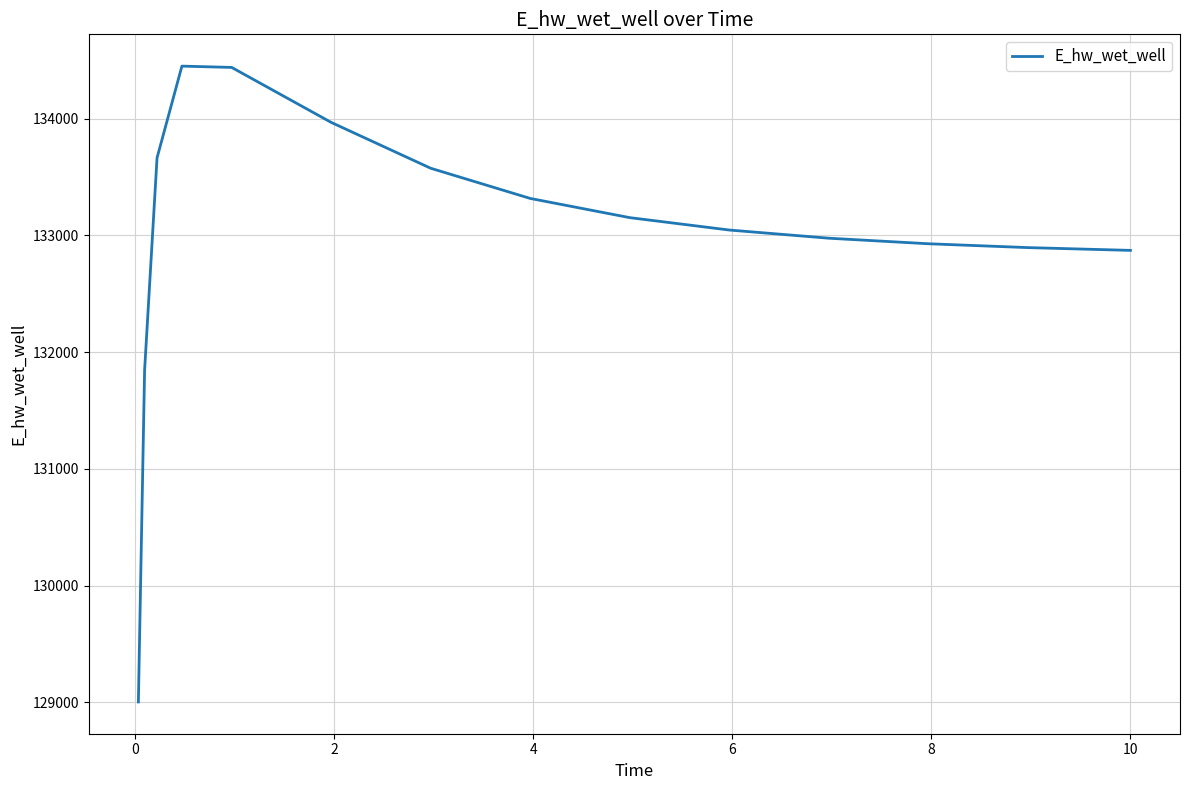

What is the minimum value shown in the chart?

129003.8